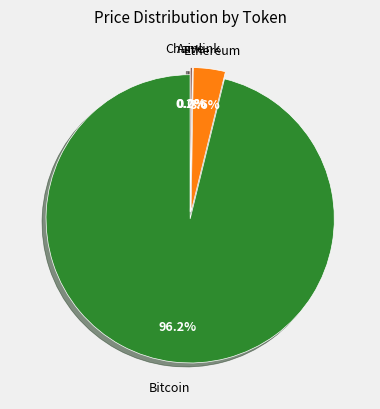

Which category accounts for the majority?

Bitcoin